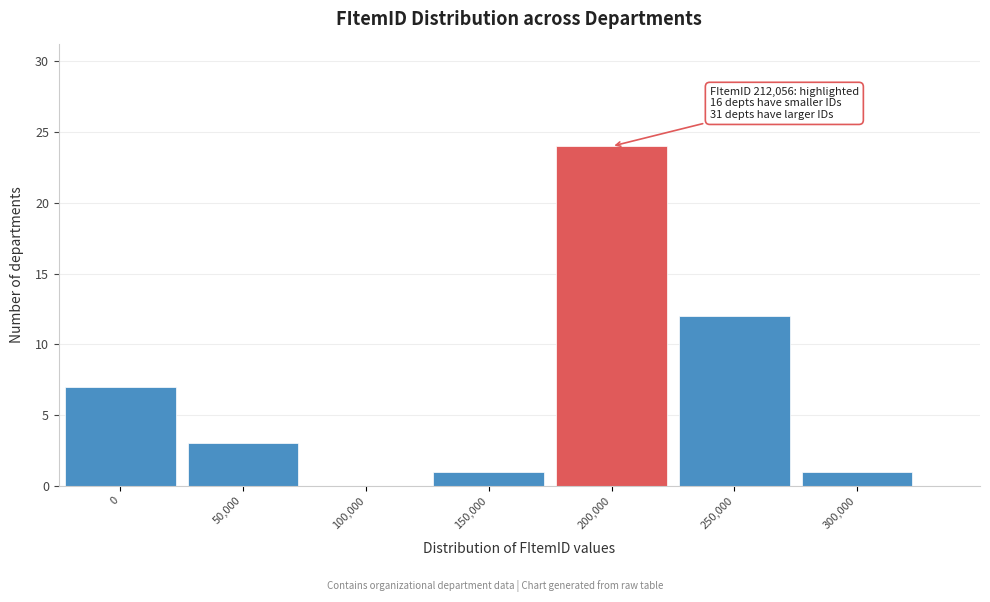

Reading left to right, transcribe all the data shown in this chart.

0=7	50,000=3	100,000=0	150,000=1	200,000=24	250,000=12	300,000=1